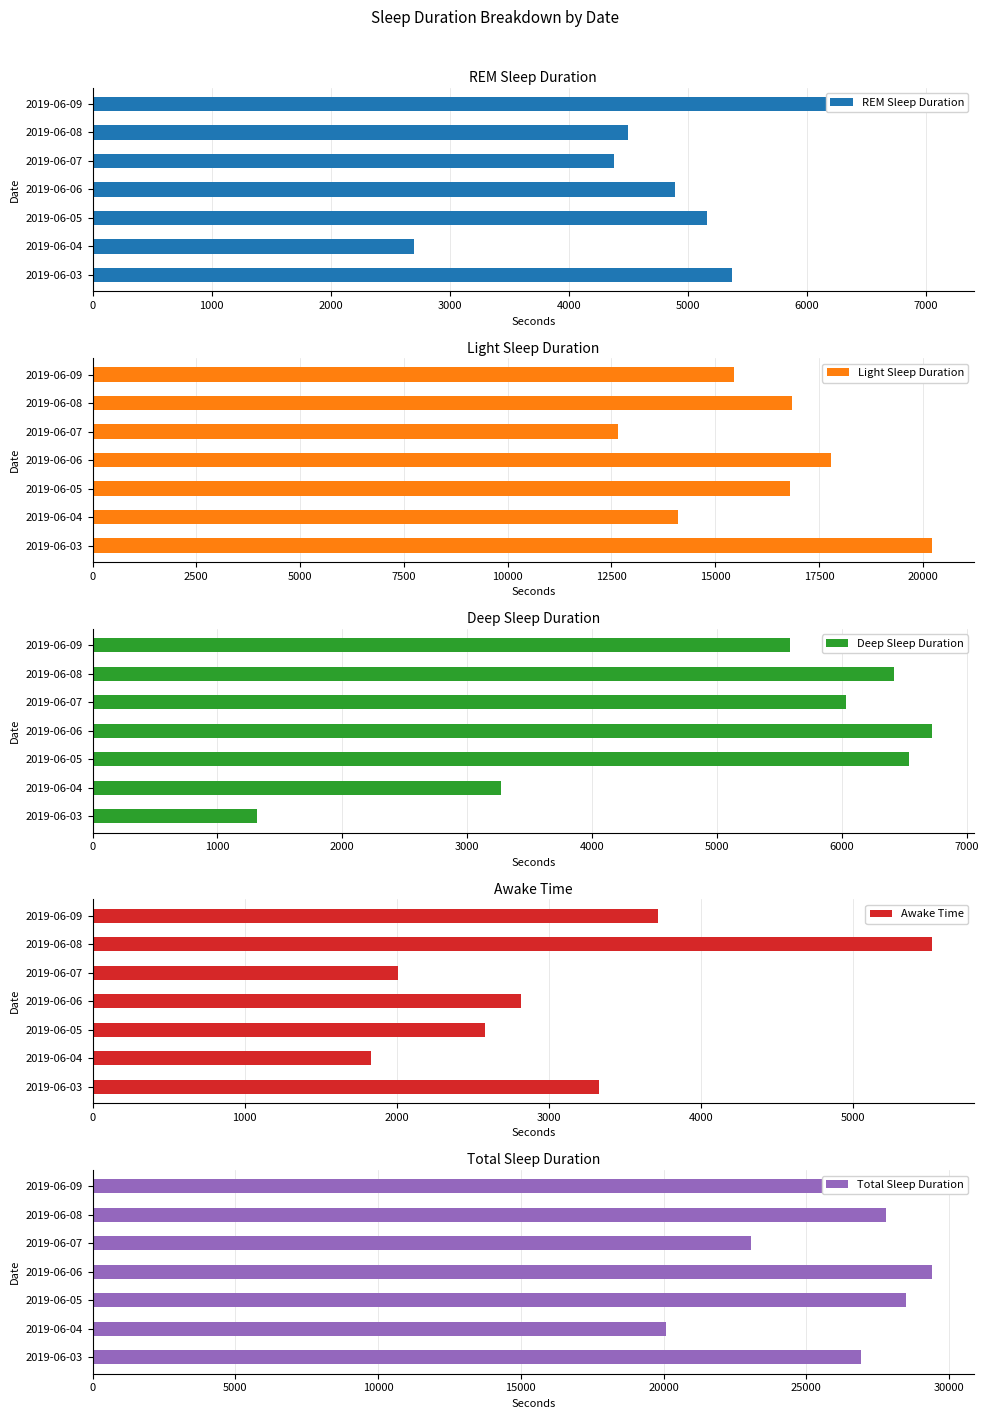

How many bars are there in total?

35